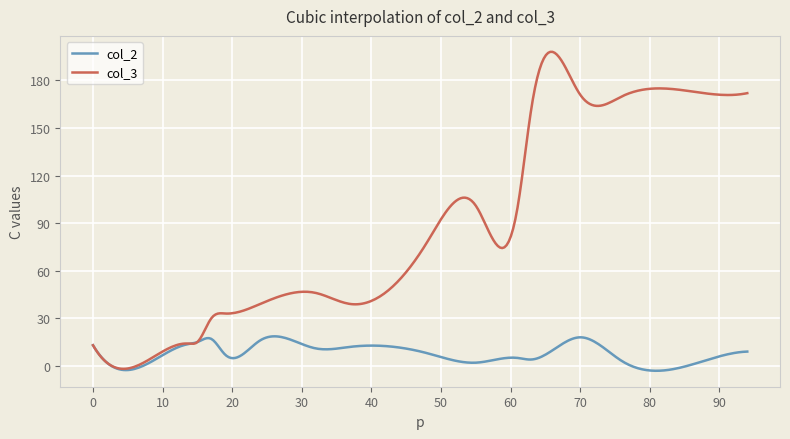

Which series has the largest total across all categories?

col_3